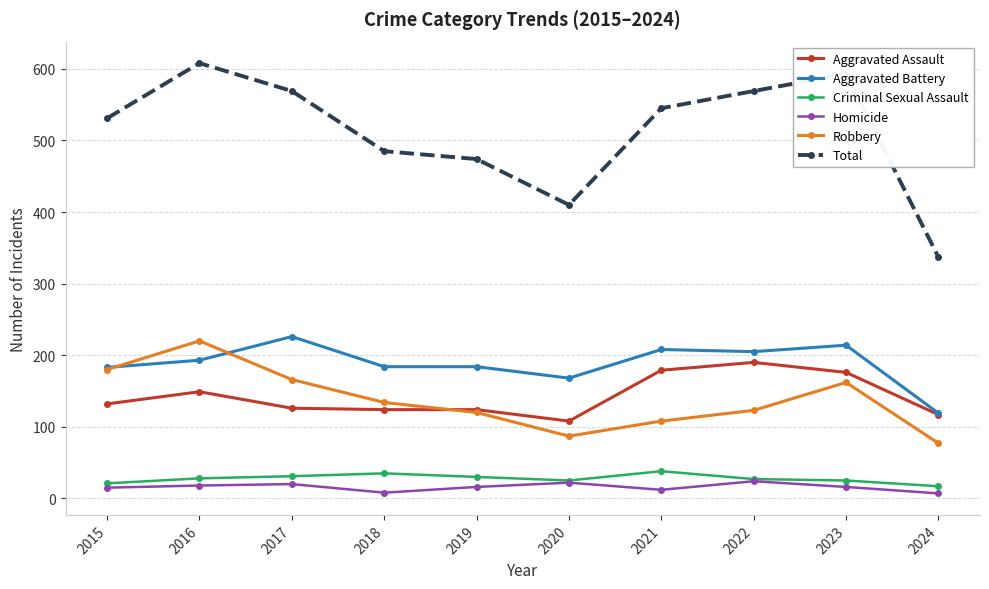

What value does the Criminal Sexual Assault series have at 2018, to the nearest 5?

35